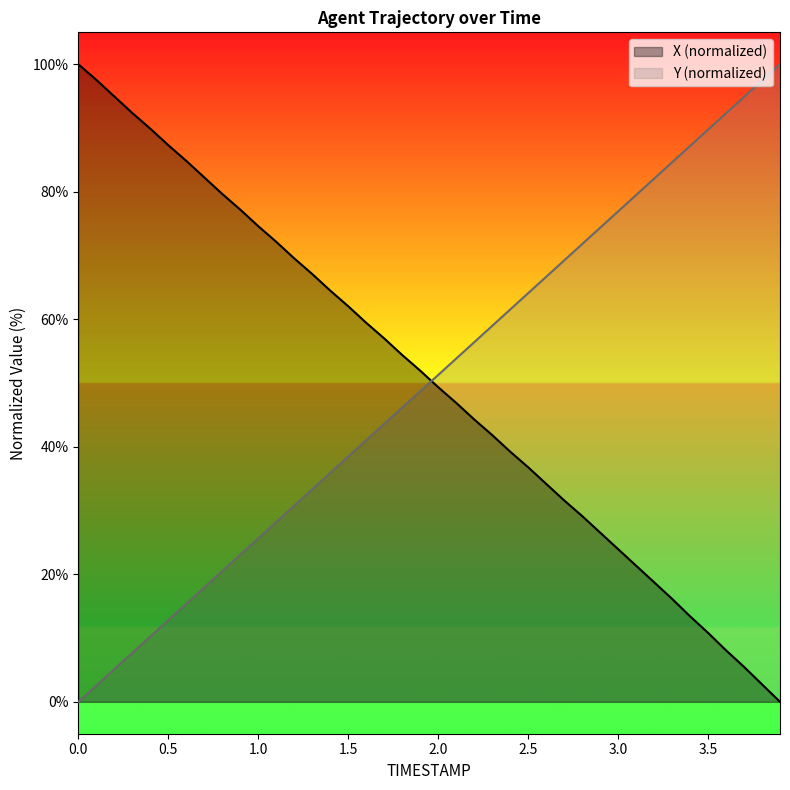

How many intersections are there between X and Y?

1